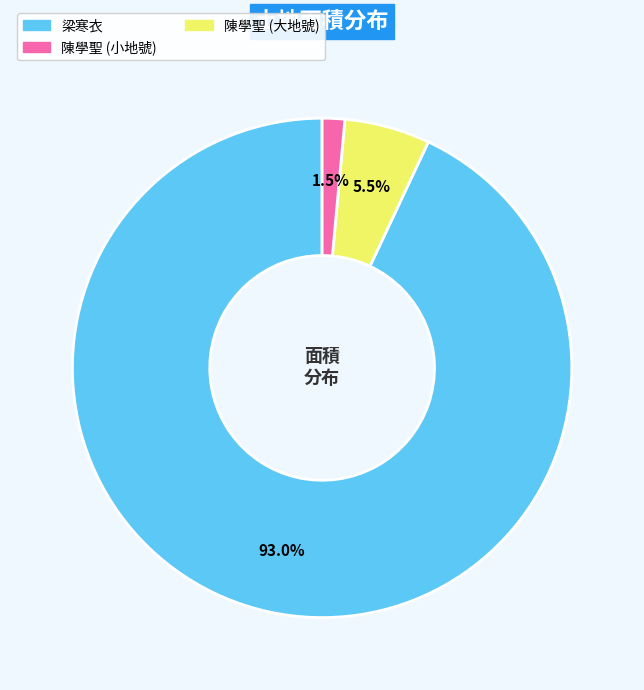

Count the number of slices in the pie.

3